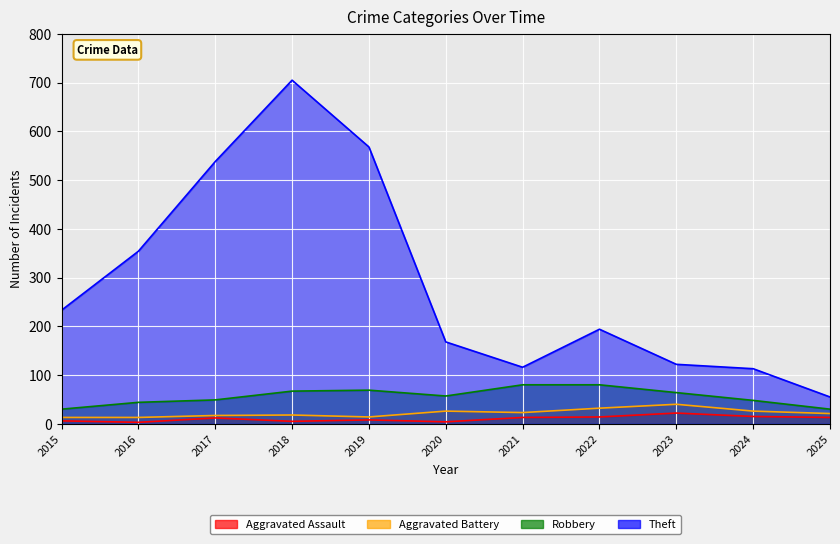

True or false: Robbery and Aggravated Battery cross at least once.

False